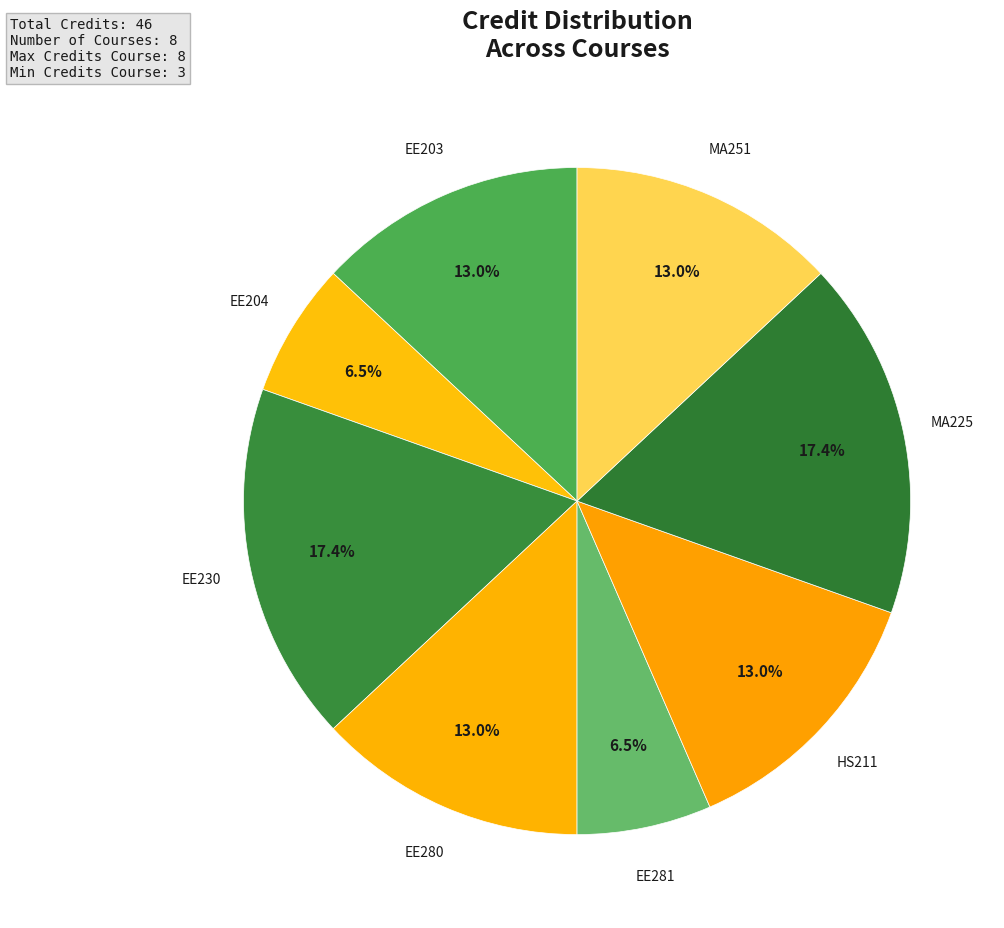

To the nearest percent, what is the average slice percentage?

12%